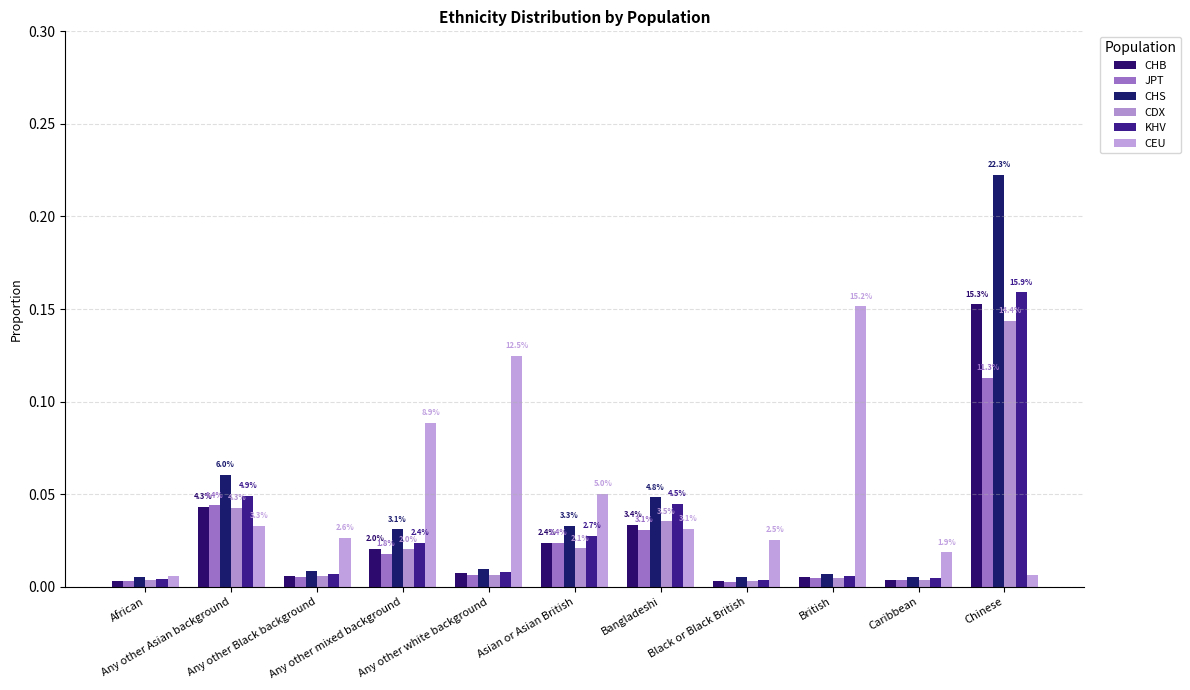

Is the value of KHV at Chinese greater than the value of CDX at British?

Yes